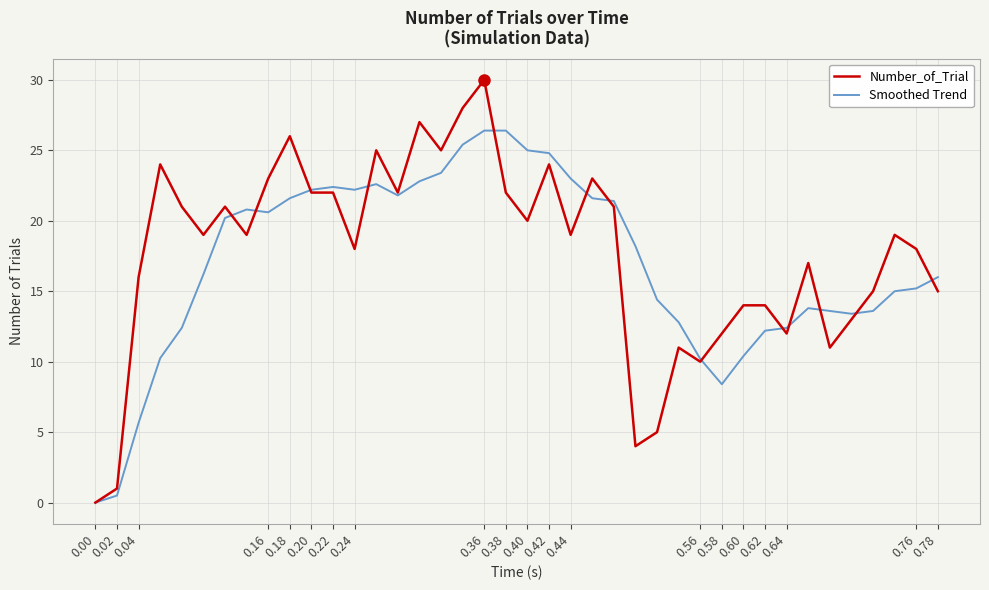

What is the maximum value for Number_of_Trial?

30.0